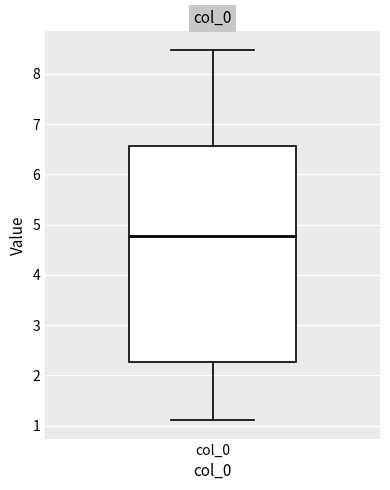

Read this box plot against the y-axis: the position of the median line, the range covered by the box, and the ends of both whiskers. The values are not printed on the chart, so give them approximately, as read against the axis.

median 4.8, box 2.3 to 6.6, whiskers 1.1 to 8.5